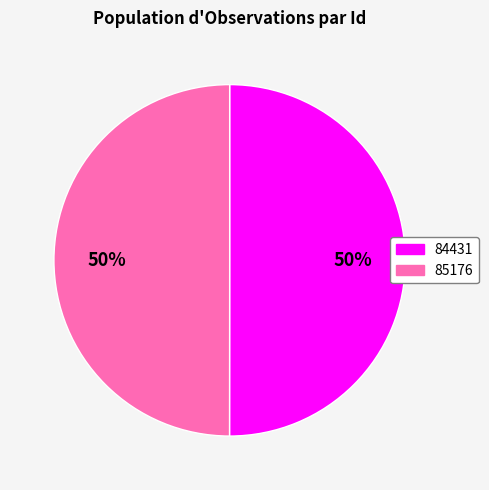

To the nearest percent, what portion does 84431 represent?

50%